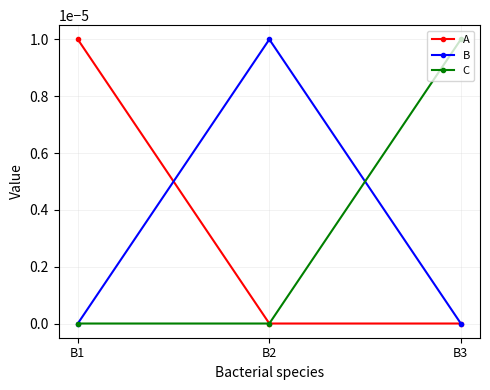

Is it true that B equals 0.0 at B3?

True